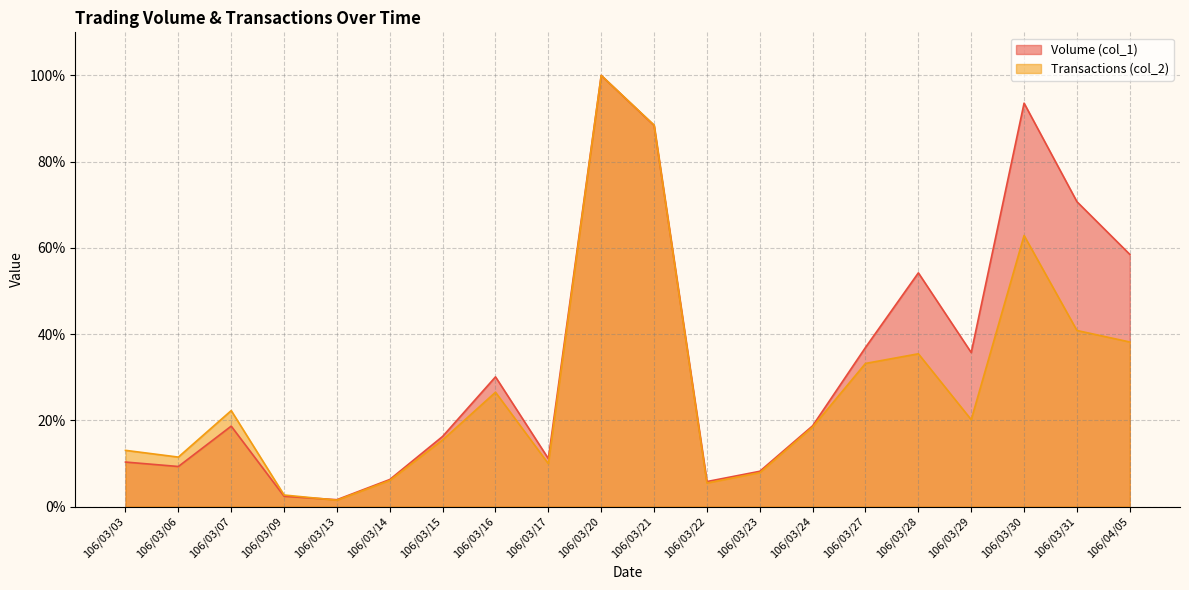

Rank the series by their maximum value, from highest to lowest.

Volume (col_1), Transactions (col_2)